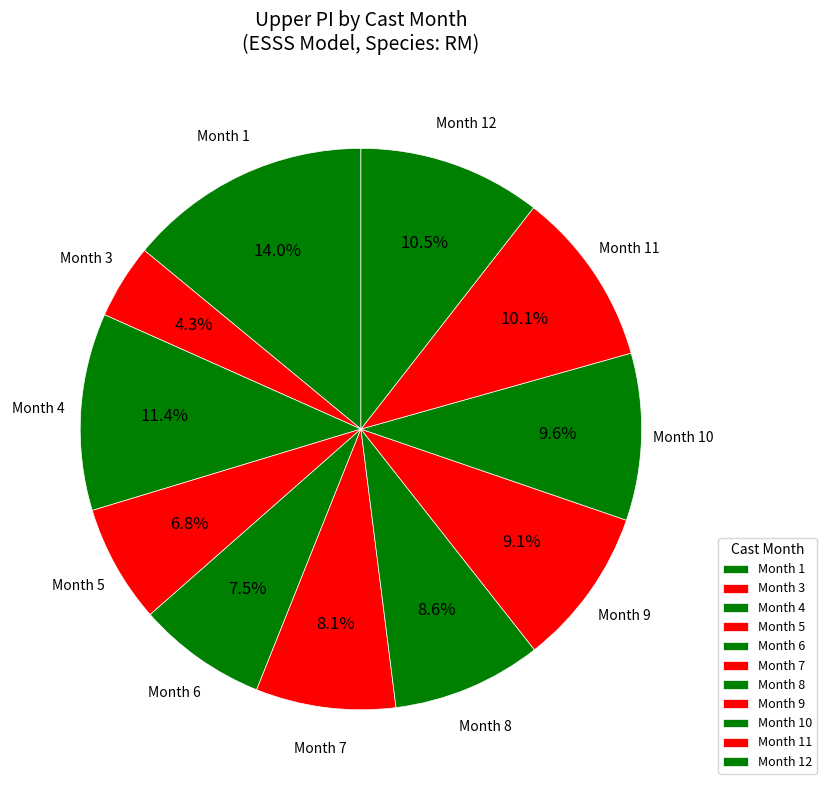

How many segments does this pie chart have?

11